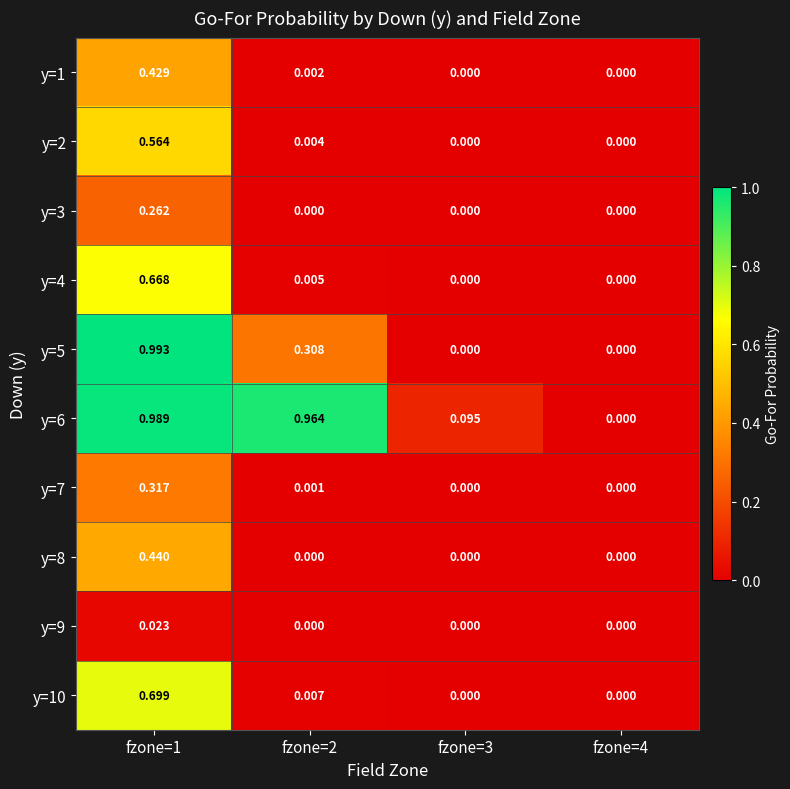

At which category does the chart reach its minimum across all series?

fzone=3